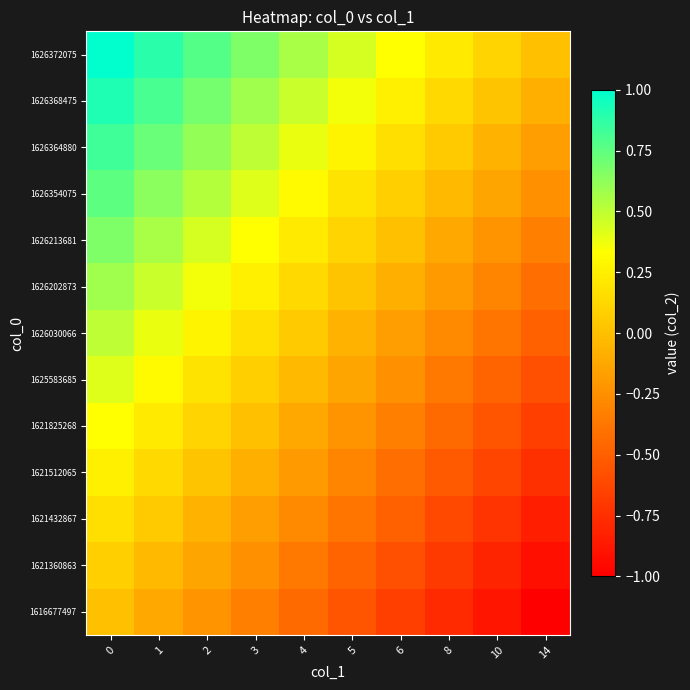

Reading right to left, extract all data points from this chart.

1616677497: 14=-1.0	10=-0.9	8=-0.8	6=-0.7	5=-0.6	4=-0.4	3=-0.3	2=-0.2	1=-0.1	0=0.0
1621360863: 14=-0.9	10=-0.8	8=-0.7	6=-0.6	5=-0.5	4=-0.4	3=-0.2	2=-0.1	1=-0.0	0=0.1
1621432867: 14=-0.8	10=-0.7	8=-0.6	6=-0.5	5=-0.4	4=-0.3	3=-0.2	2=-0.1	1=0.1	0=0.2
1621512065: 14=-0.8	10=-0.6	8=-0.5	6=-0.4	5=-0.3	4=-0.2	3=-0.1	2=0.0	1=0.1	0=0.2
1621825268: 14=-0.7	10=-0.6	8=-0.4	6=-0.3	5=-0.2	4=-0.1	3=0.0	2=0.1	1=0.2	0=0.3
1625583685: 14=-0.6	10=-0.5	8=-0.4	6=-0.2	5=-0.1	4=-0.0	3=0.1	2=0.2	1=0.3	0=0.4
1626030066: 14=-0.5	10=-0.4	8=-0.3	6=-0.2	5=-0.1	4=0.1	3=0.2	2=0.3	1=0.4	0=0.5
1626202873: 14=-0.4	10=-0.3	8=-0.2	6=-0.1	5=0.0	4=0.1	3=0.3	2=0.4	1=0.5	0=0.6
1626213681: 14=-0.3	10=-0.2	8=-0.1	6=0.0	5=0.1	4=0.2	3=0.3	2=0.4	1=0.6	0=0.7
1626354075: 14=-0.2	10=-0.1	8=-0.0	6=0.1	5=0.2	4=0.3	3=0.4	2=0.5	1=0.6	0=0.8
1626364880: 14=-0.2	10=-0.1	8=0.1	6=0.2	5=0.3	4=0.4	3=0.5	2=0.6	1=0.7	0=0.8
1626368475: 14=-0.1	10=0.0	8=0.1	6=0.2	5=0.4	4=0.5	3=0.6	2=0.7	1=0.8	0=0.9
1626372075: 14=0.0	10=0.1	8=0.2	6=0.3	5=0.4	4=0.6	3=0.7	2=0.8	1=0.9	0=1.0